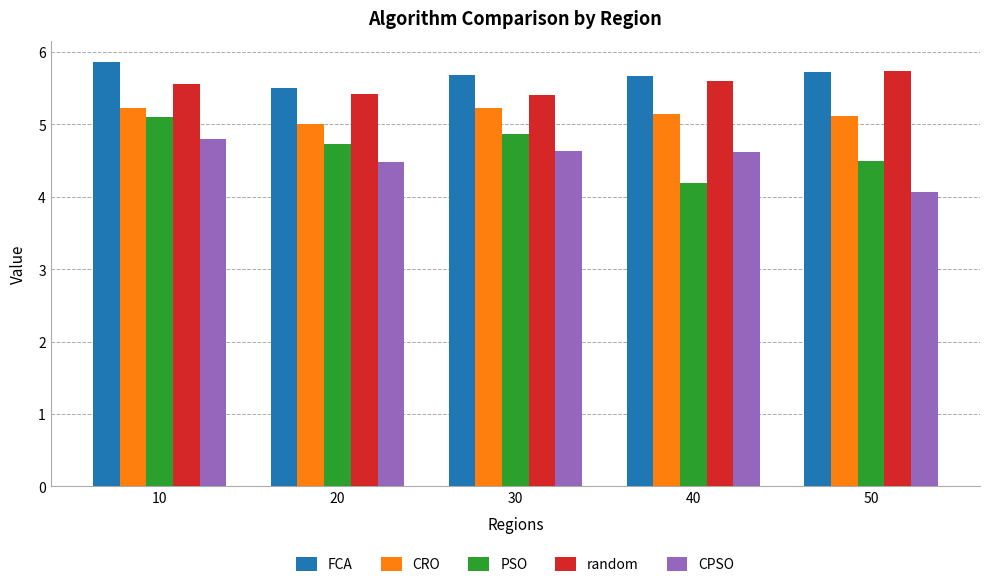

The value of FCA at 50 is 8.6. True or false?

False